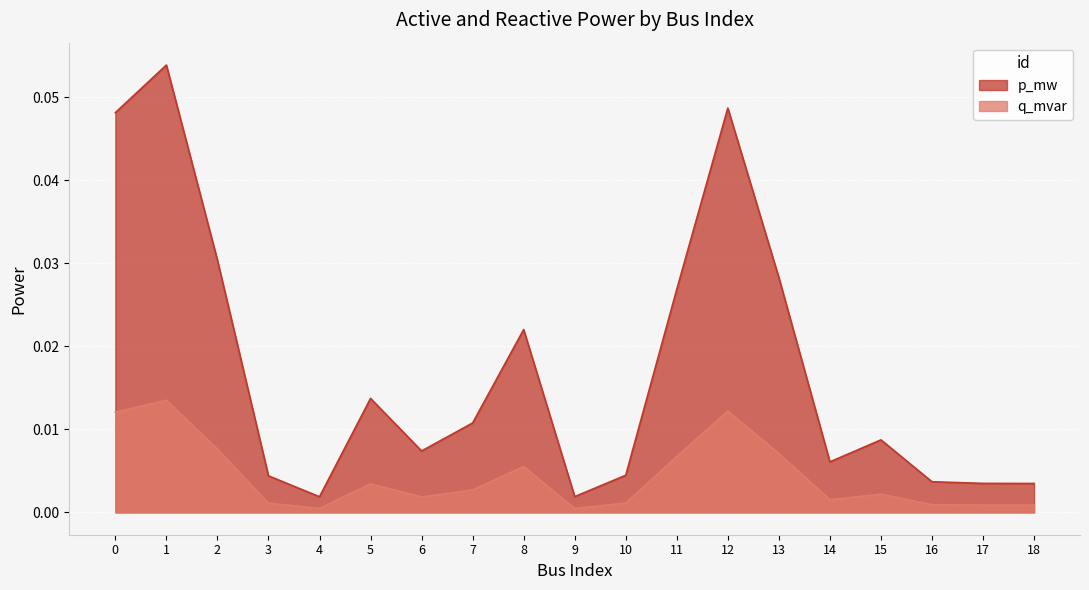

In p_mw, how many points are lower than both neighbors (excluding endpoints)?

4